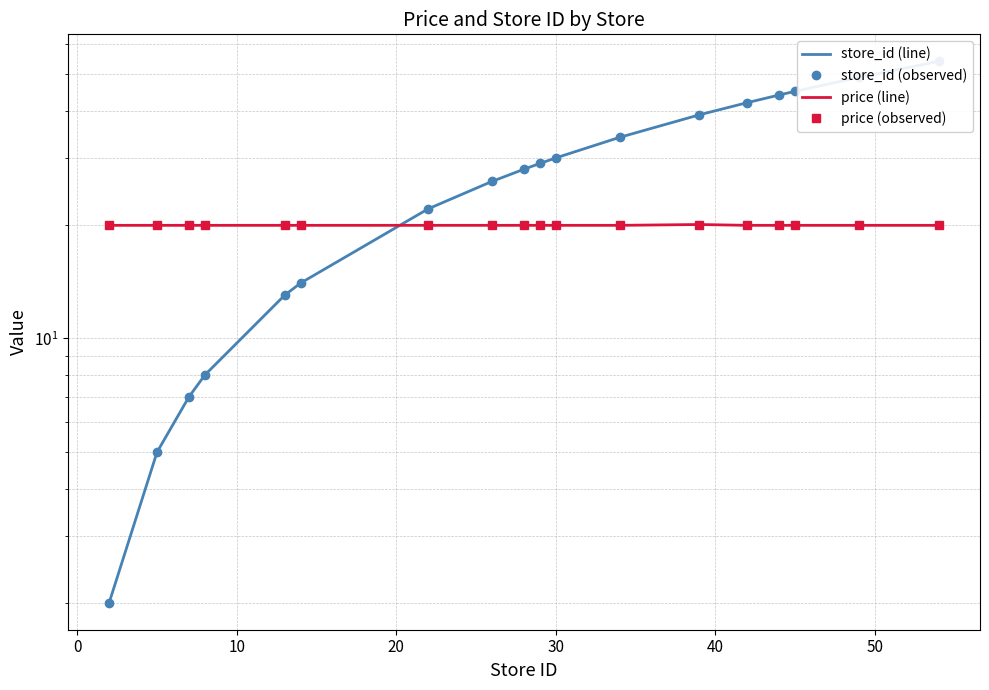

How many times do price (observed) and store_id (line) cross each other?

1